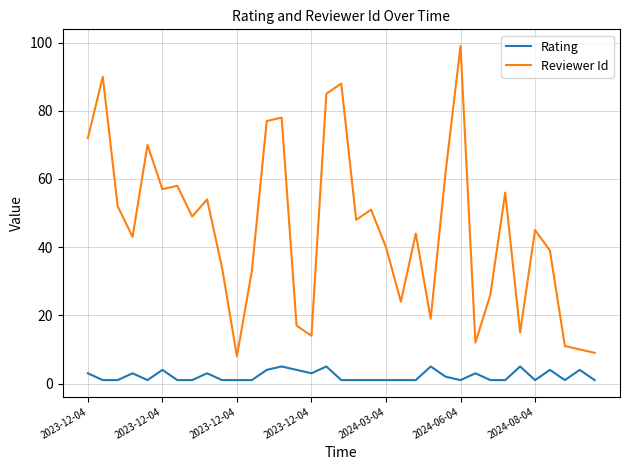

What is the difference between the maximum and minimum values in the Reviewer Id series?

91